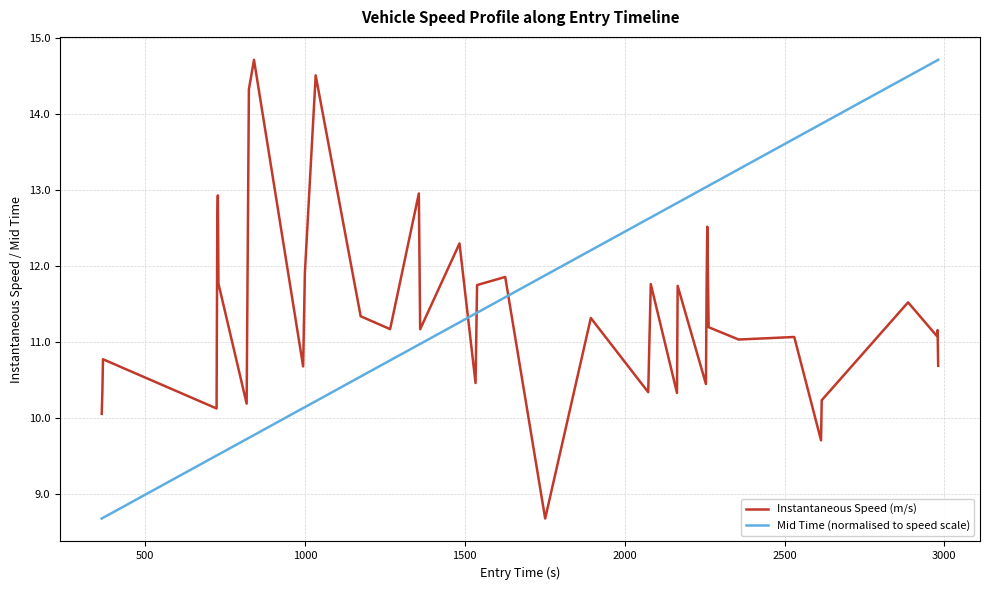

What is the smallest value displayed?

8.7